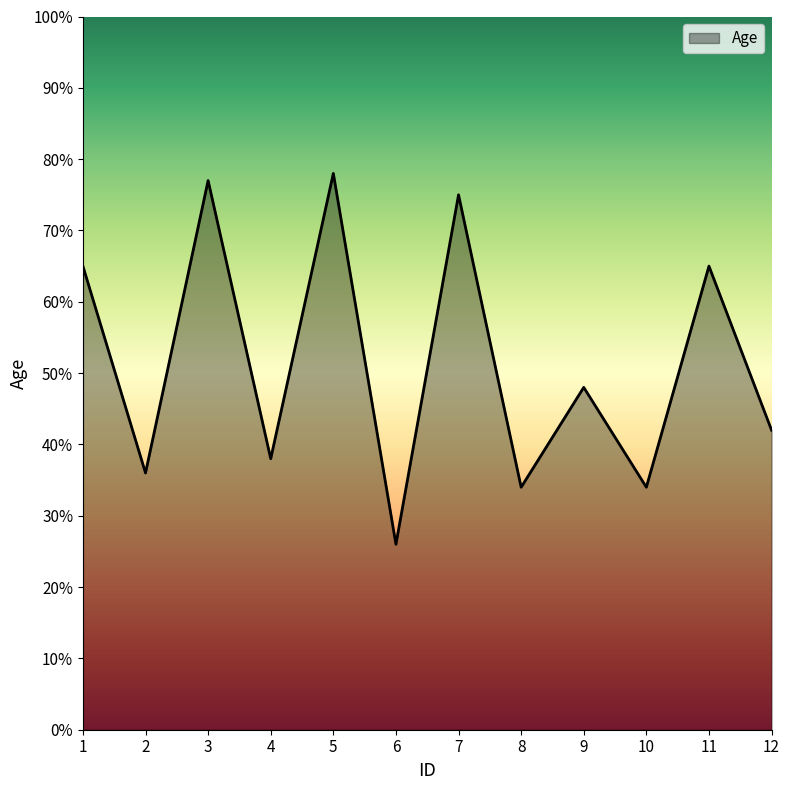

What is the average value?

52